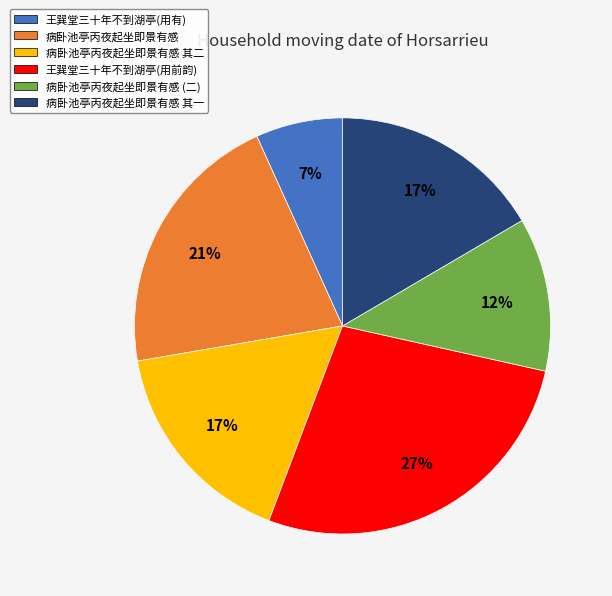

To the nearest percent, what percentage of the pie is 病卧池亭丙夜起坐即景有感?

21%